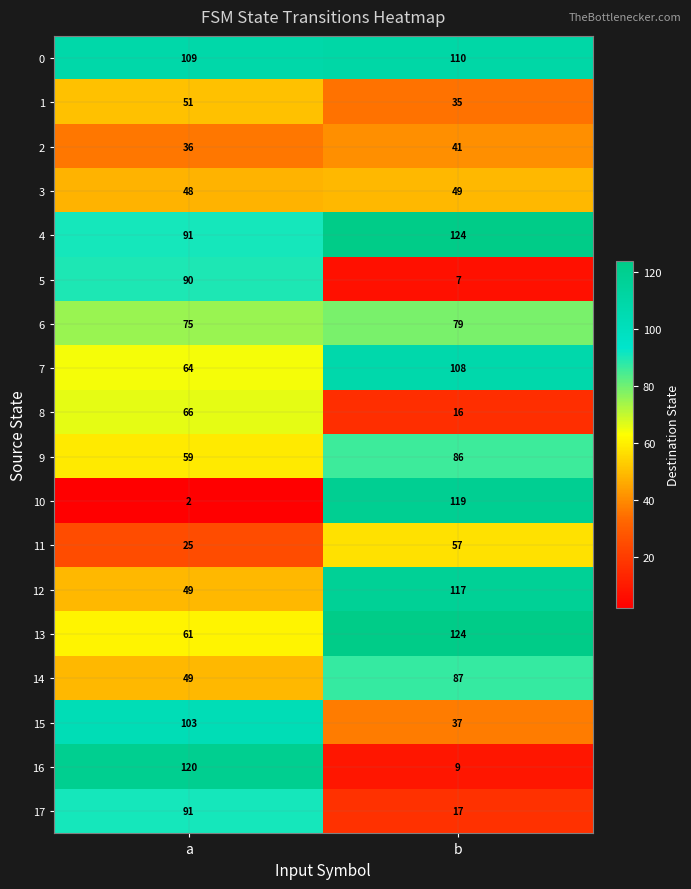

Which series has the largest total across all categories?

0